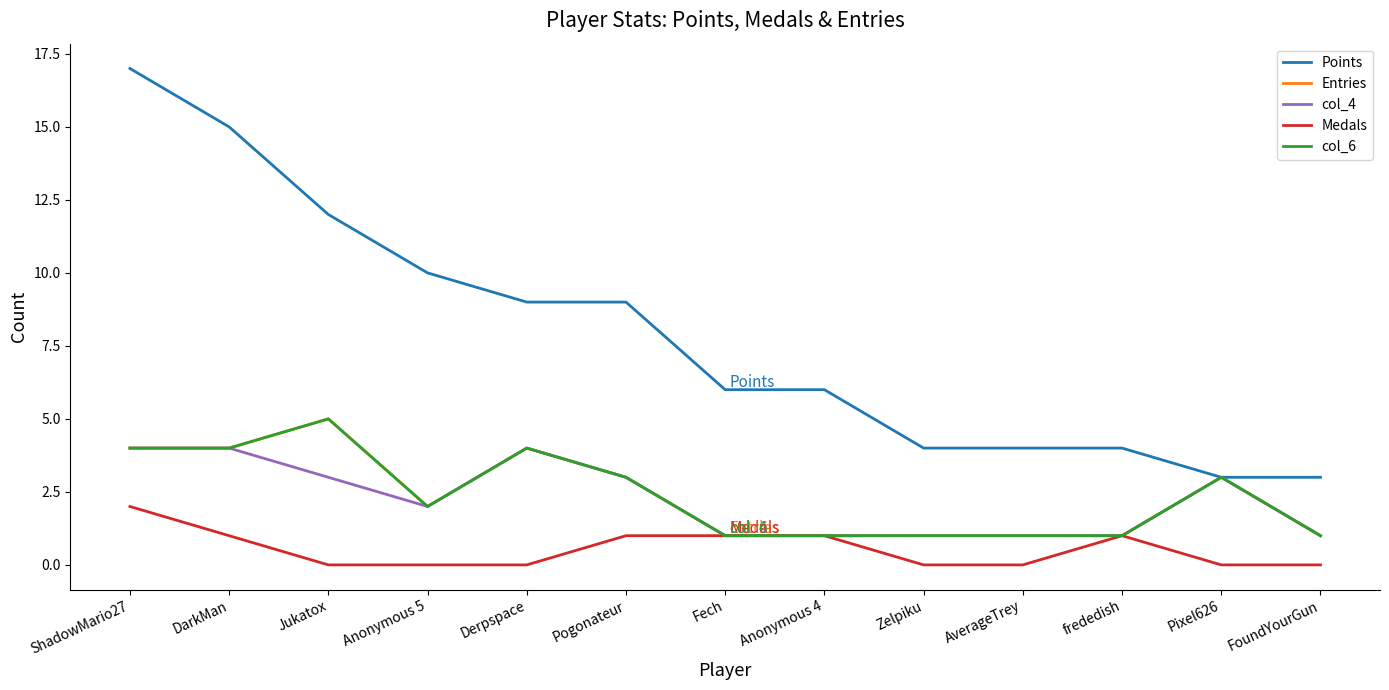

Is it true that Points equals 3 at Pixel626?

True